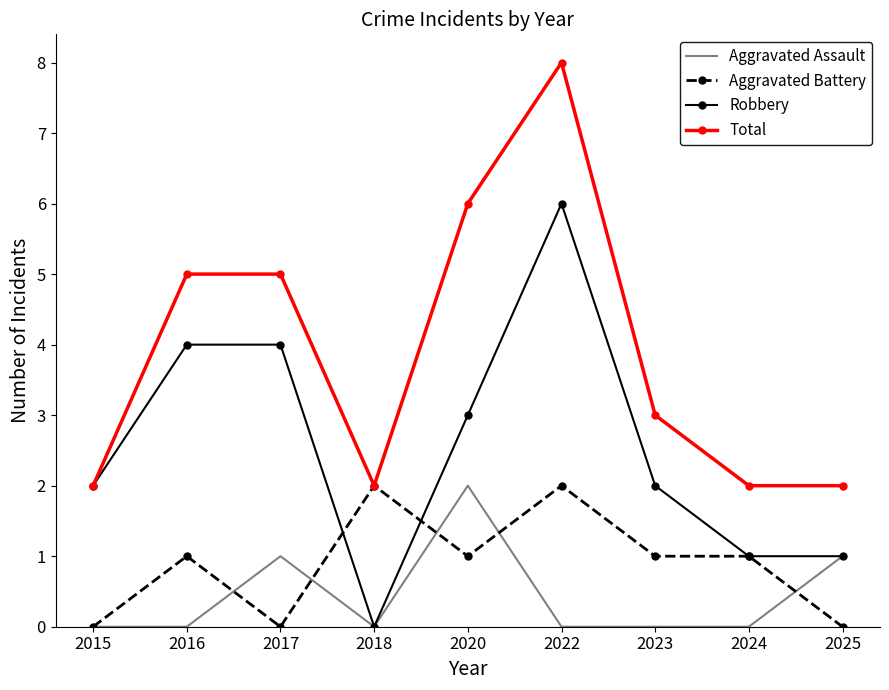

True or false: Aggravated Battery and Robbery intersect in this chart.

True